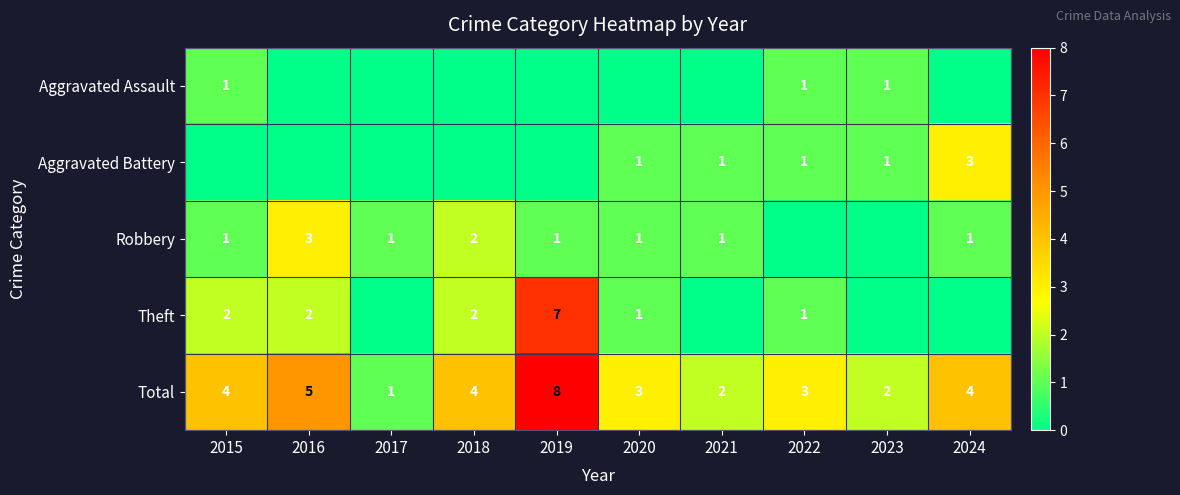

The value of Total at 2016 is 8. True or false?

False